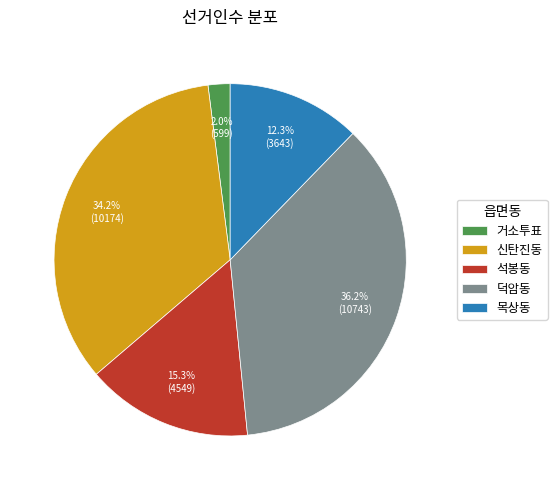

To the nearest percent, what is the average slice percentage?

20%